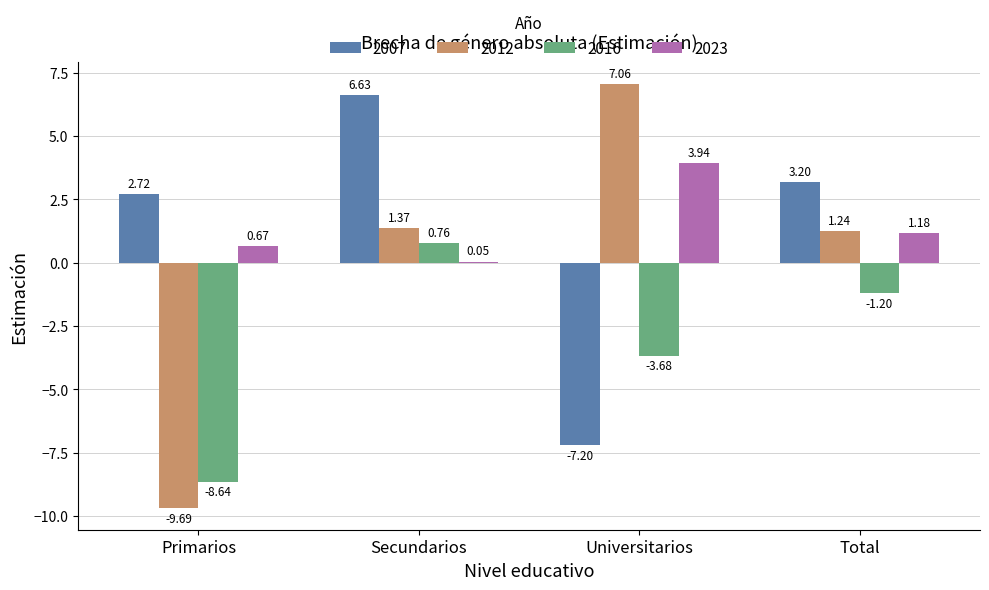

Which category has the highest value in the 2023 series?

Universitarios